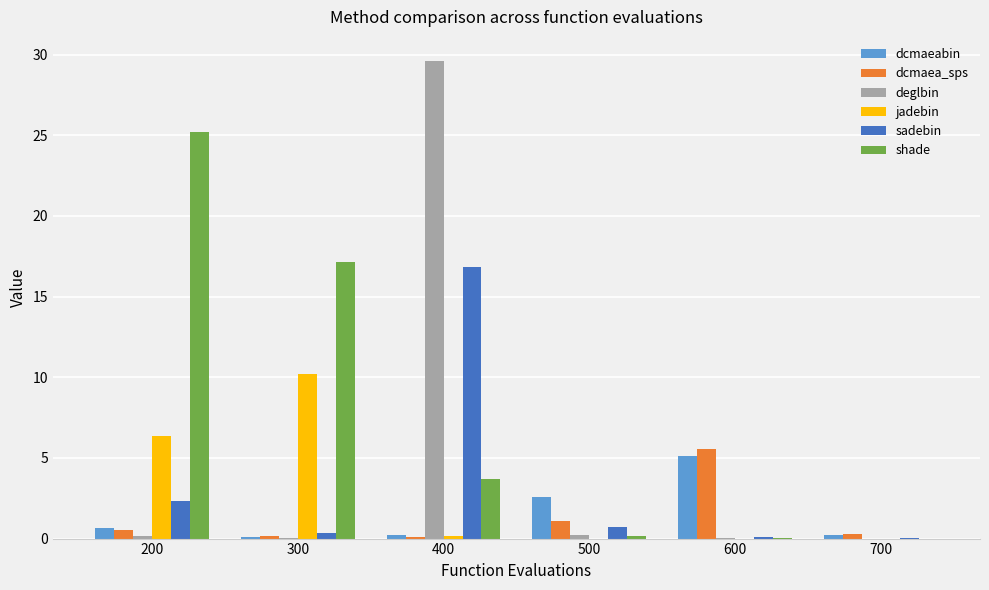

The sadebin series shows 0.7 at 500. True or false?

True